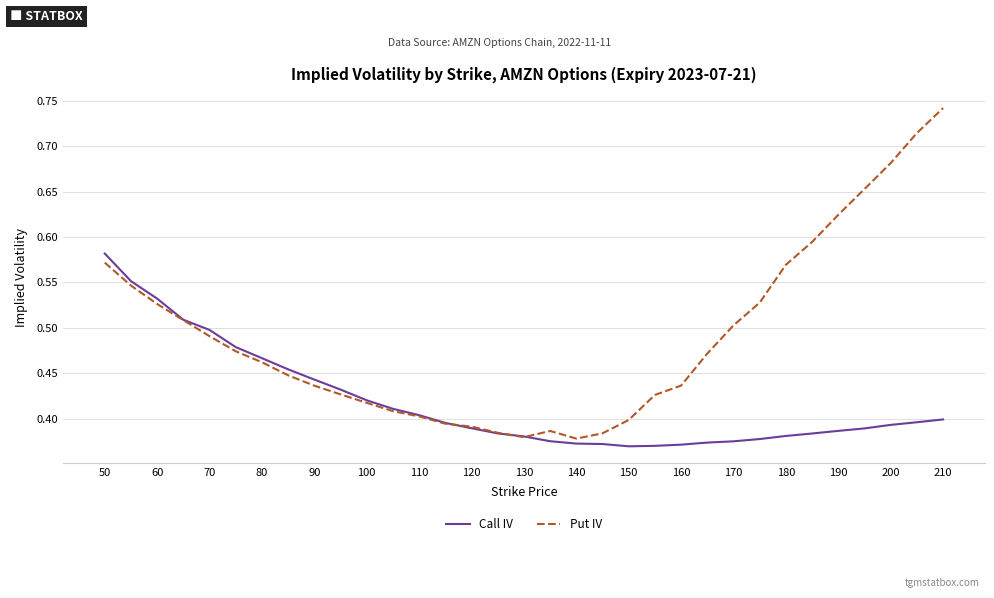

Which series has the largest total across all categories?

Put IV